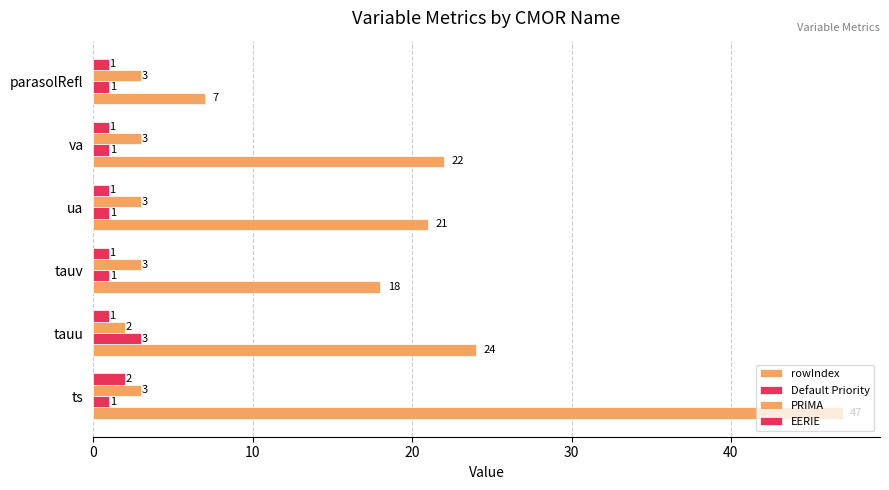

What is the average value of the rowIndex series?

23